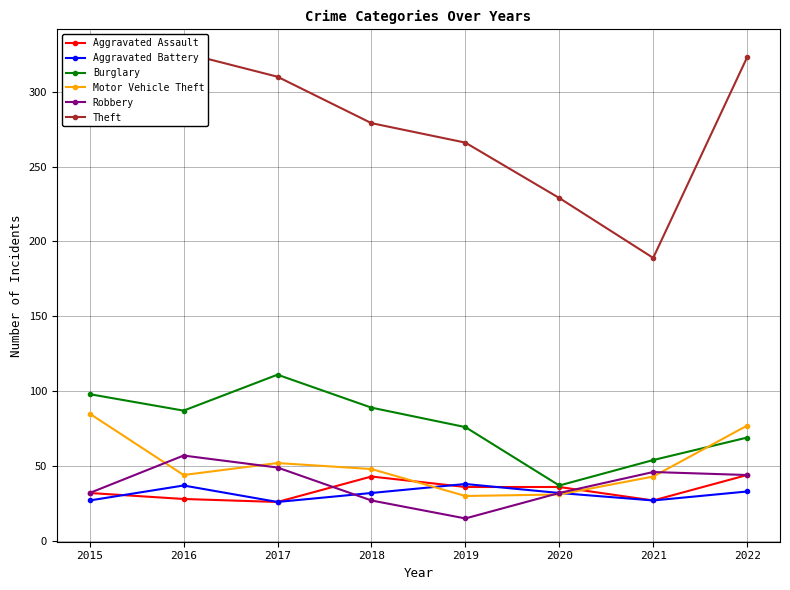

What is the difference between the maximum and second lowest values in the Aggravated Assault series?

17